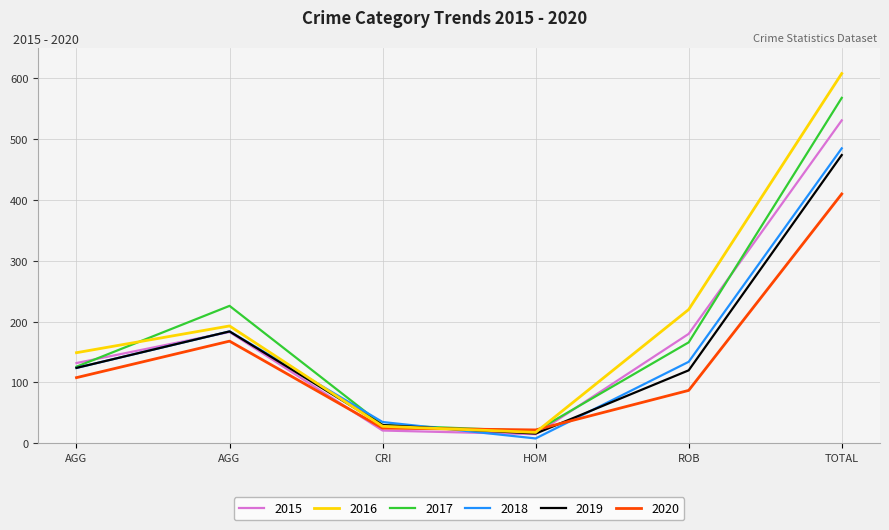

How many lines are shown in the chart?

6